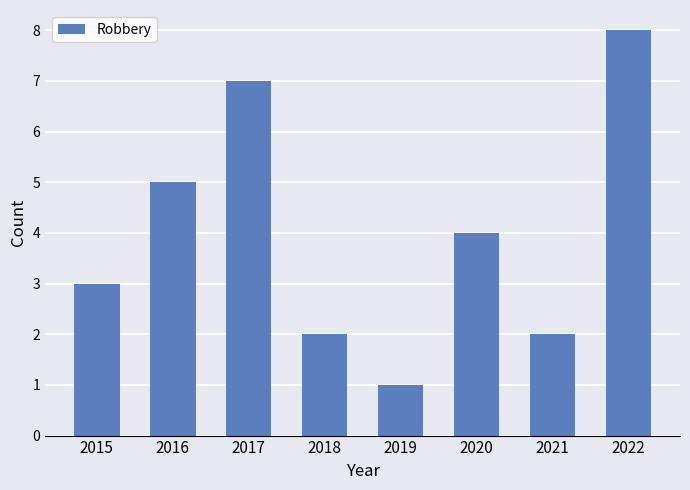

Reading right to left, extract all data points from this chart.

2022=8	2021=2	2020=4	2019=1	2018=2	2017=7	2016=5	2015=3